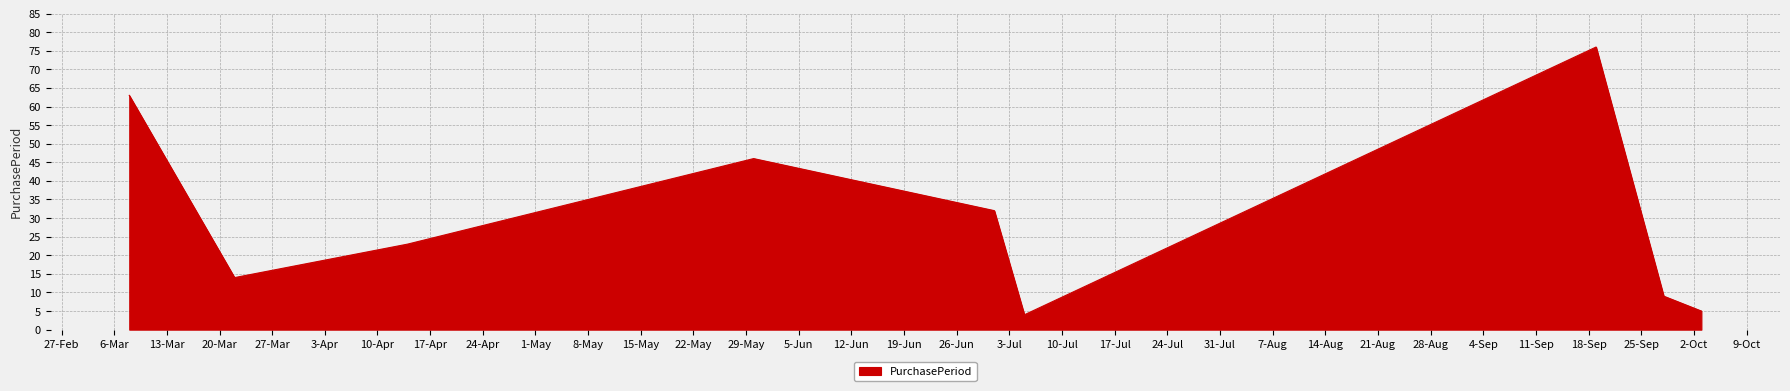

What is the smallest value displayed?

4